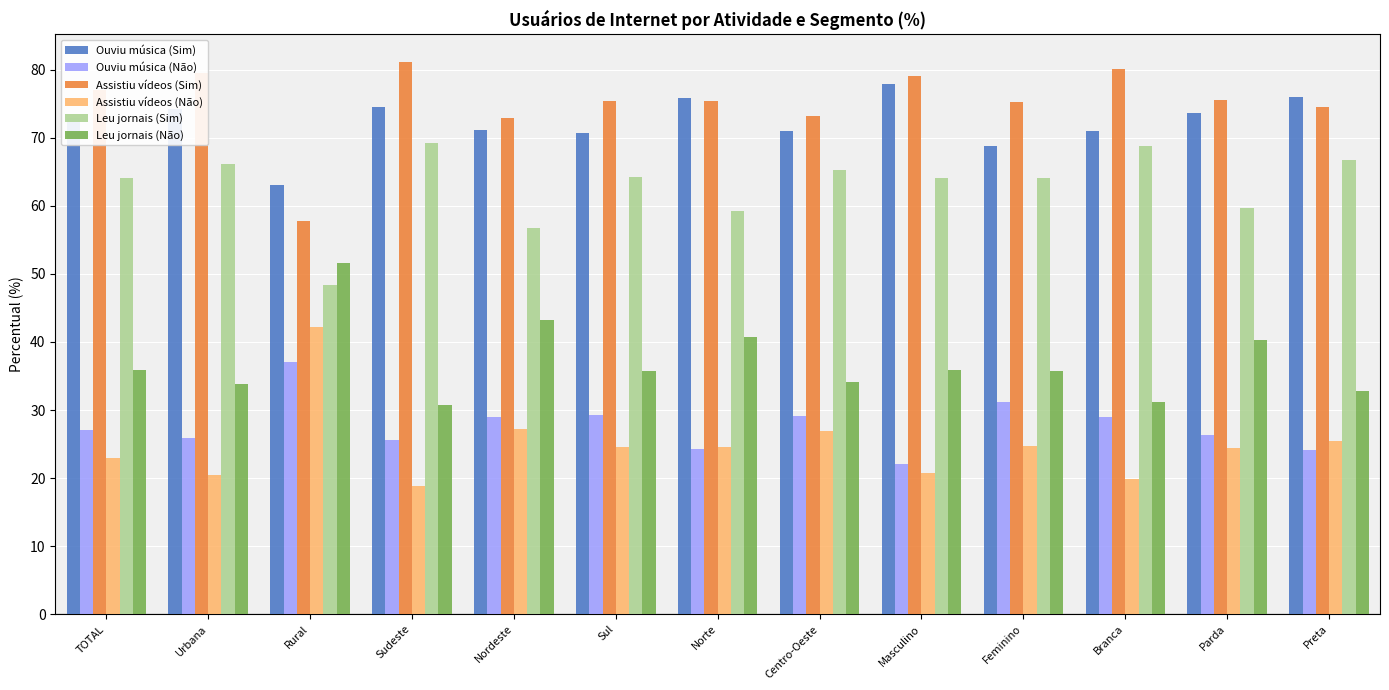

How many bars are there in total?

78